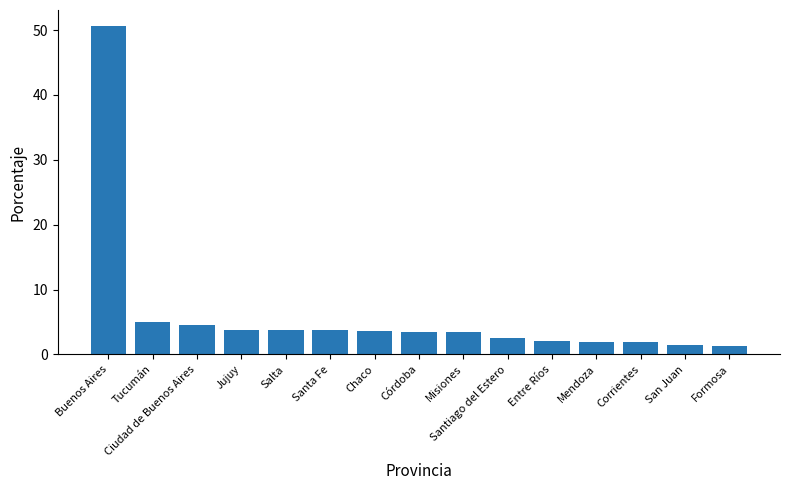

The chart shows a value of 2.0 at Corrientes. True or false?

True